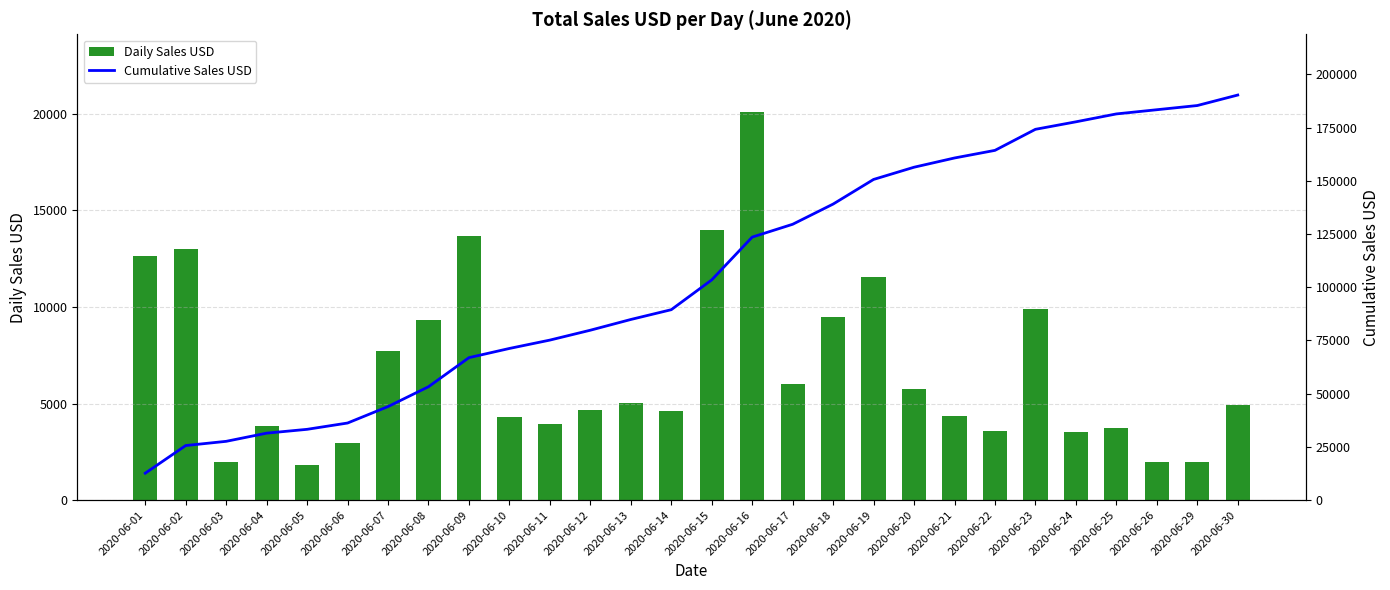

Reading left to right, extract all data points from this chart.

Daily Sales USD: 2020-06-01=12630	2020-06-02=12990	2020-06-03=1980	2020-06-04=3840	2020-06-05=1800	2020-06-06=2960	2020-06-07=7730	2020-06-08=9320	2020-06-09=13660	2020-06-10=4320	2020-06-11=3930	2020-06-12=4640	2020-06-13=5040	2020-06-14=4600	2020-06-15=14000	2020-06-16=20100	2020-06-17=6030	2020-06-18=9490	2020-06-19=11570	2020-06-20=5740	2020-06-21=4340	2020-06-22=3580	2020-06-23=9890	2020-06-24=3520	2020-06-25=3710	2020-06-26=1970	2020-06-29=1970	2020-06-30=4930
Cumulative Sales USD: 2020-06-01=12630	2020-06-02=25620	2020-06-03=27600	2020-06-04=31440	2020-06-05=33240	2020-06-06=36200	2020-06-07=43930	2020-06-08=53250	2020-06-09=66910	2020-06-10=71230	2020-06-11=75160	2020-06-12=79800	2020-06-13=84840	2020-06-14=89440	2020-06-15=103440	2020-06-16=123540	2020-06-17=129570	2020-06-18=139060	2020-06-19=150630	2020-06-20=156370	2020-06-21=160710	2020-06-22=164290	2020-06-23=174180	2020-06-24=177700	2020-06-25=181410	2020-06-26=183380	2020-06-29=185350	2020-06-30=190280